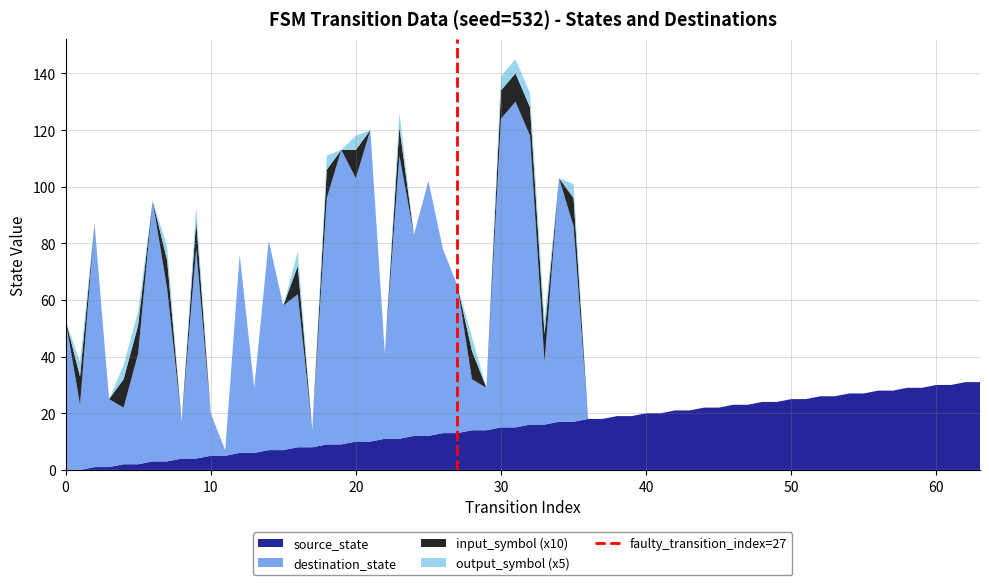

What is the highest value of the source_state series?

31